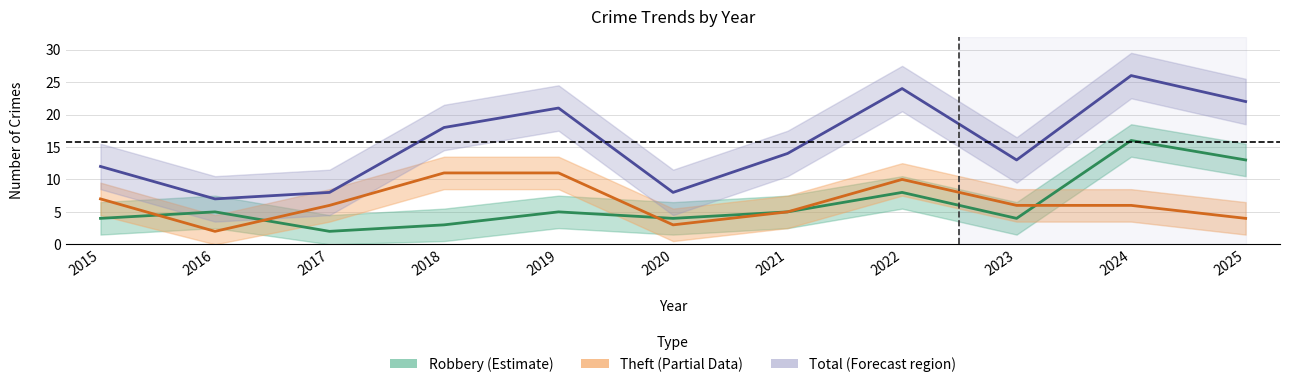

Which series has the largest range (max minus min)?

Total